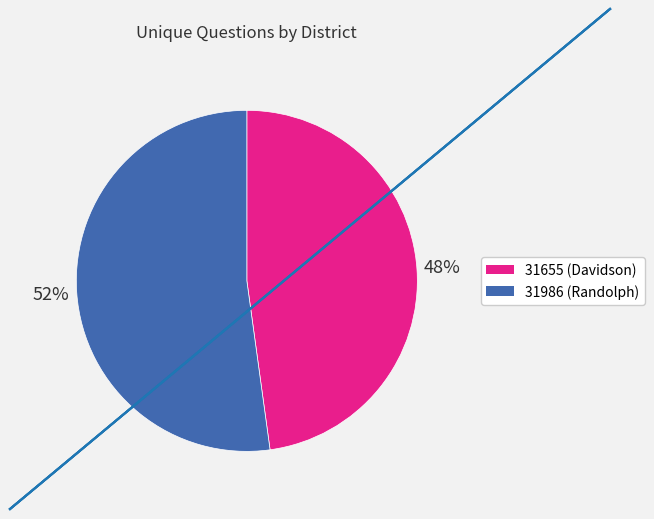

Which category accounts for the majority?

31986